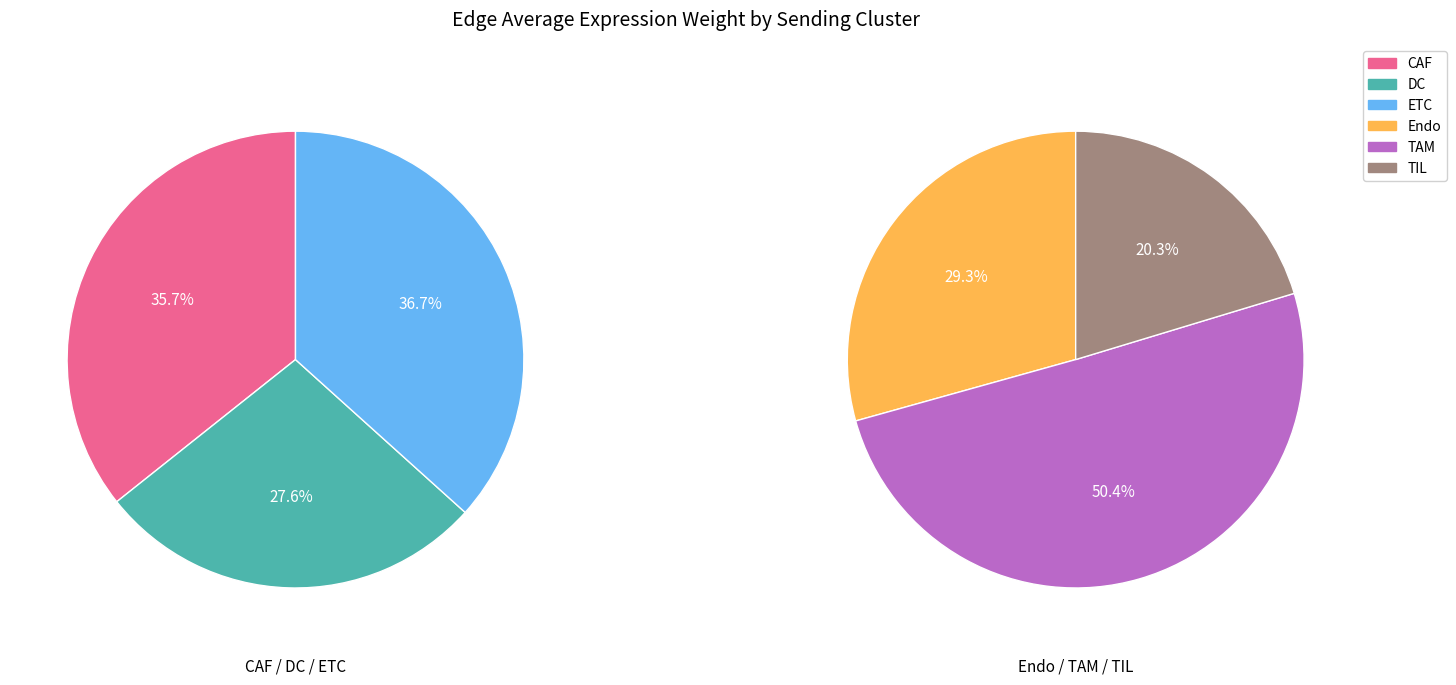

Which slice is the smallest?

TIL